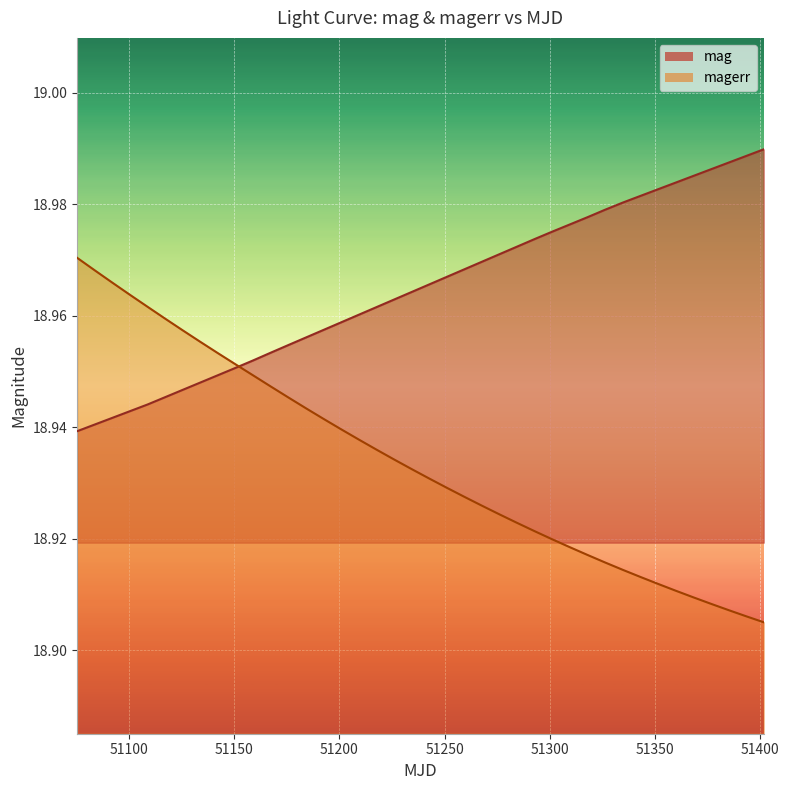

At which label does mag reach its minimum?

51075.42